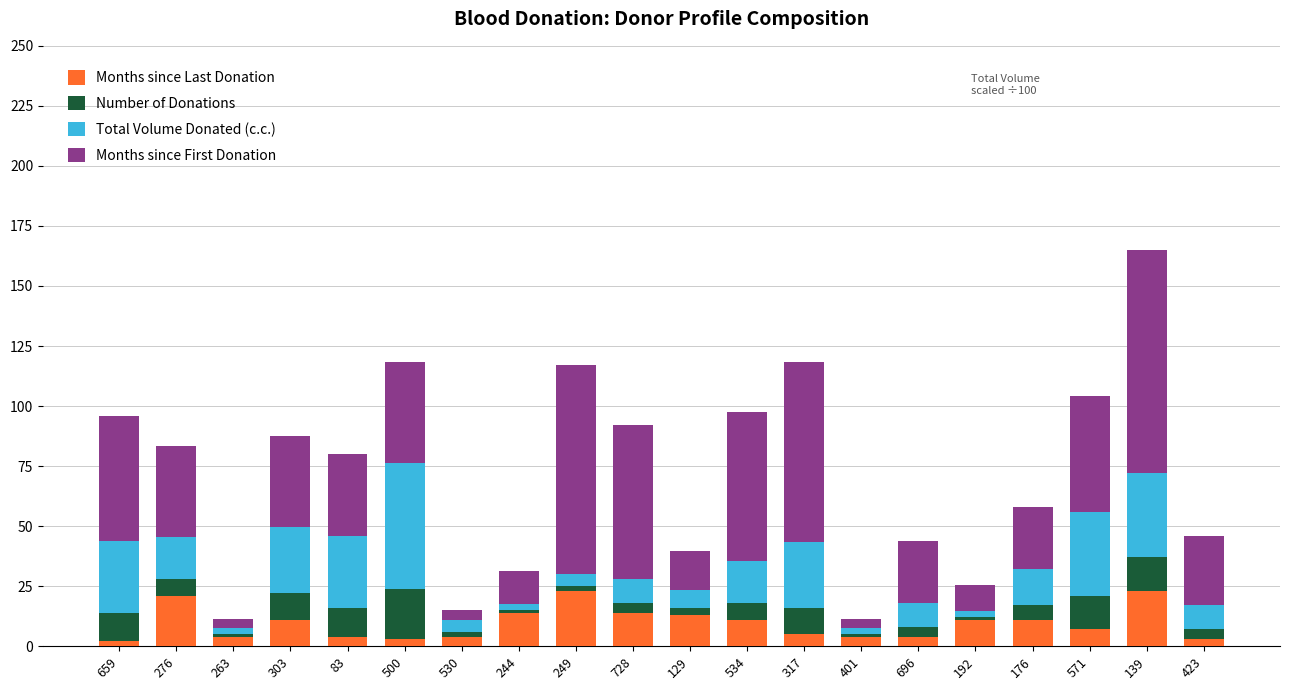

What value does the Months since Last Donation series have at 317?

5.0